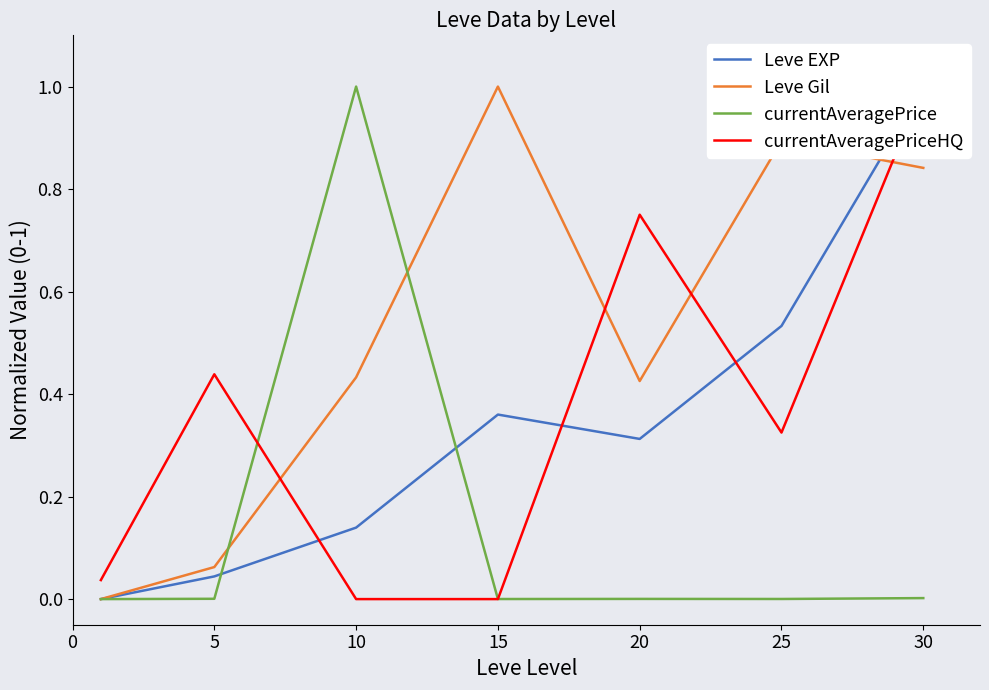

At how many categories does at least one series exceed 0?

7